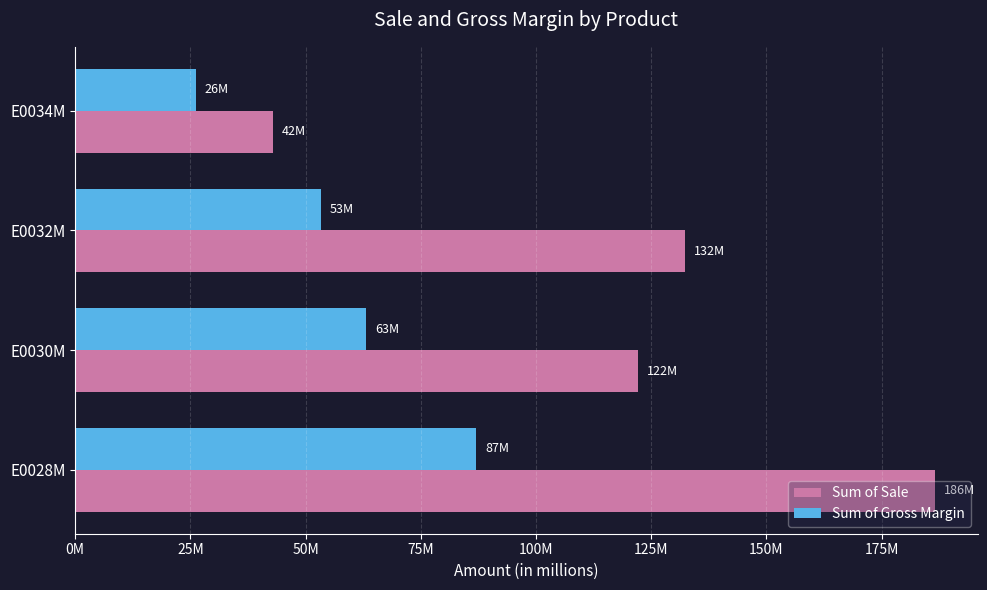

At which label does Sum of Sale reach its peak?

E0028M